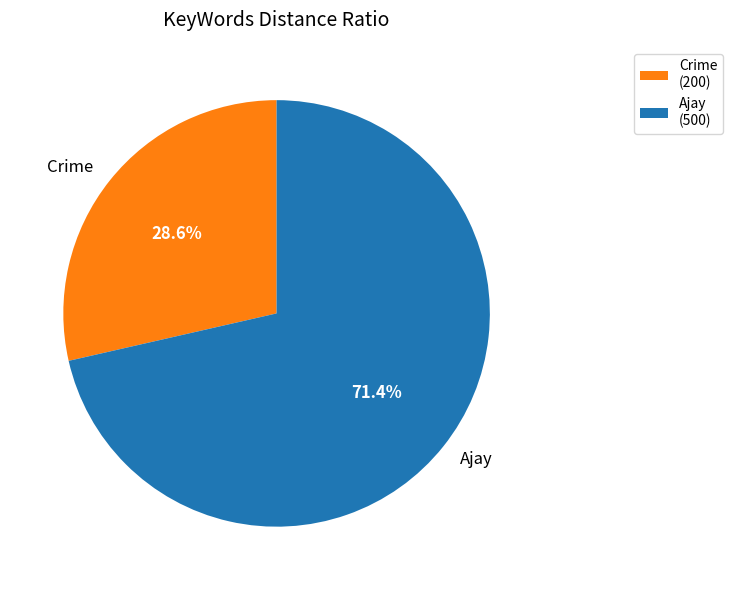

To the nearest percent, what is the difference between the Crime and Ajay slice percentages?

43%